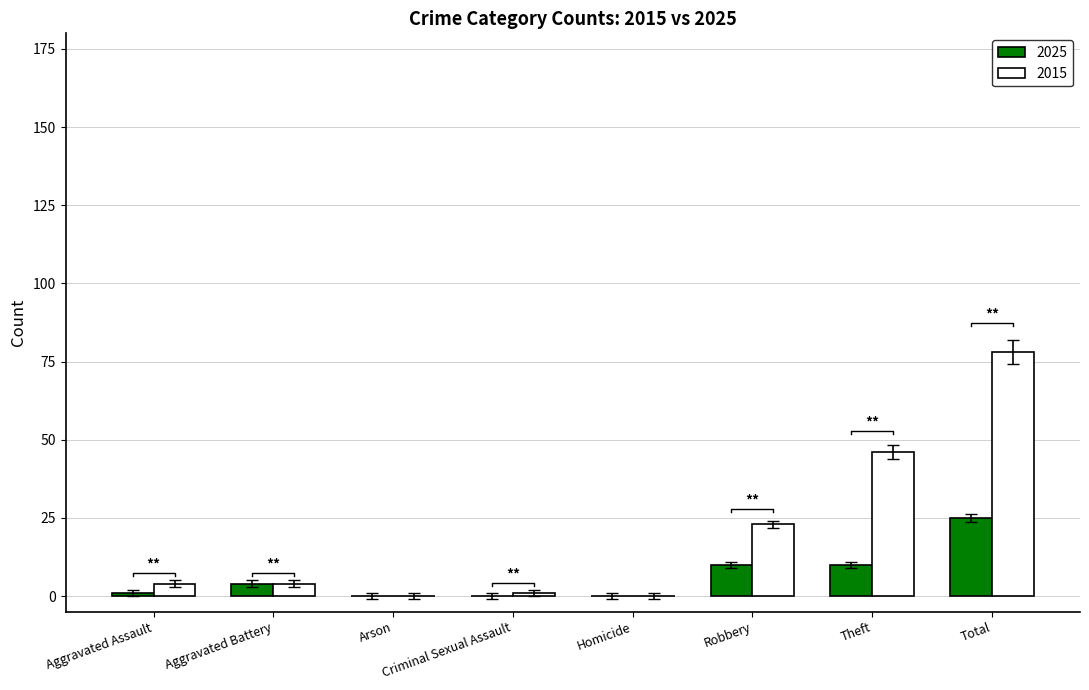

Does the chart contain any negative values?

No